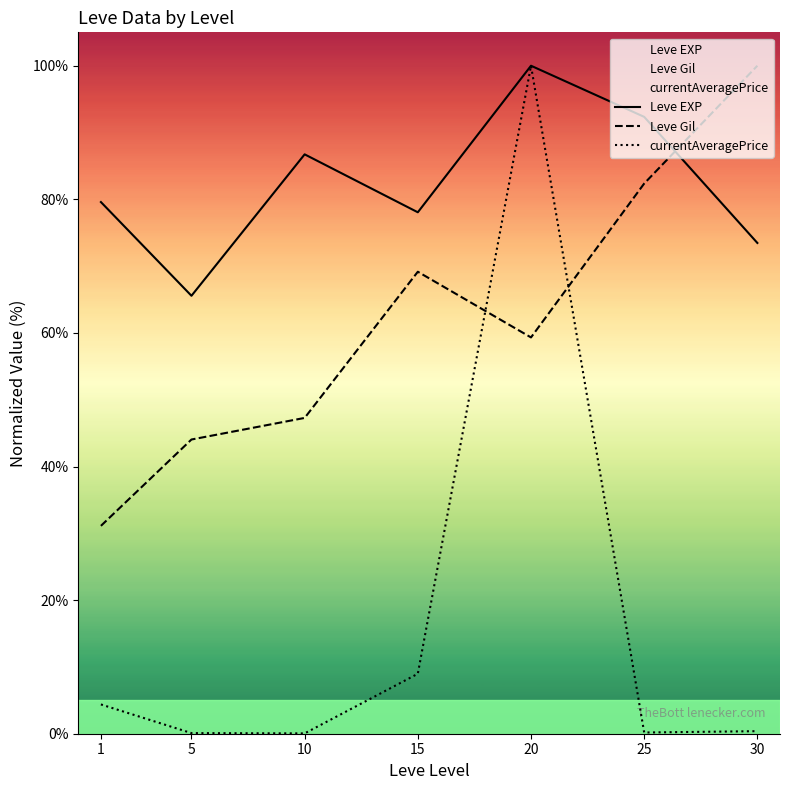

At which label is Leve EXP closest to 82?

1